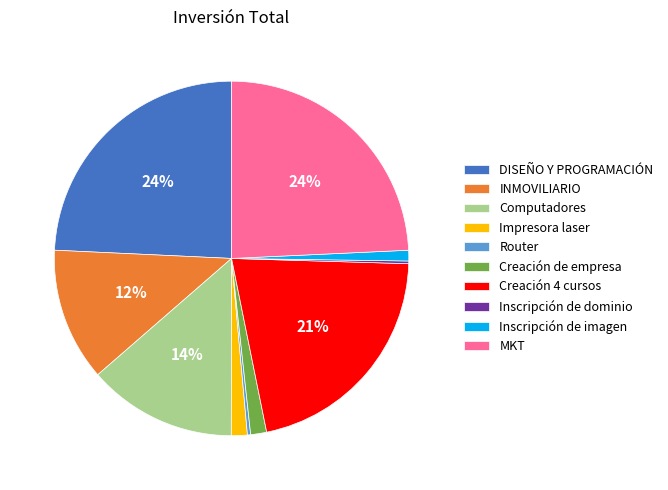

Between Router and INMOVILIARIO, which is larger?

INMOVILIARIO